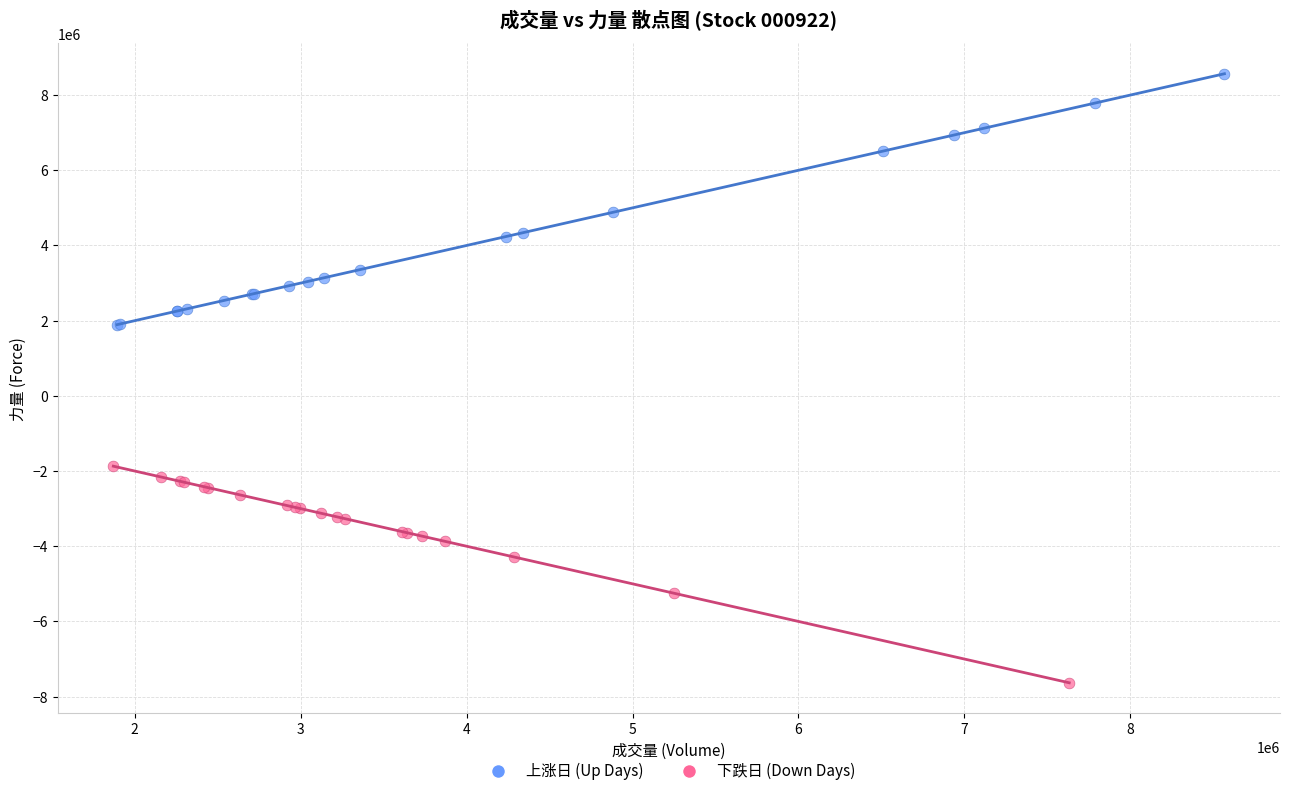

Which series reaches the maximum Y coordinate?

上涨日 (Up Days)